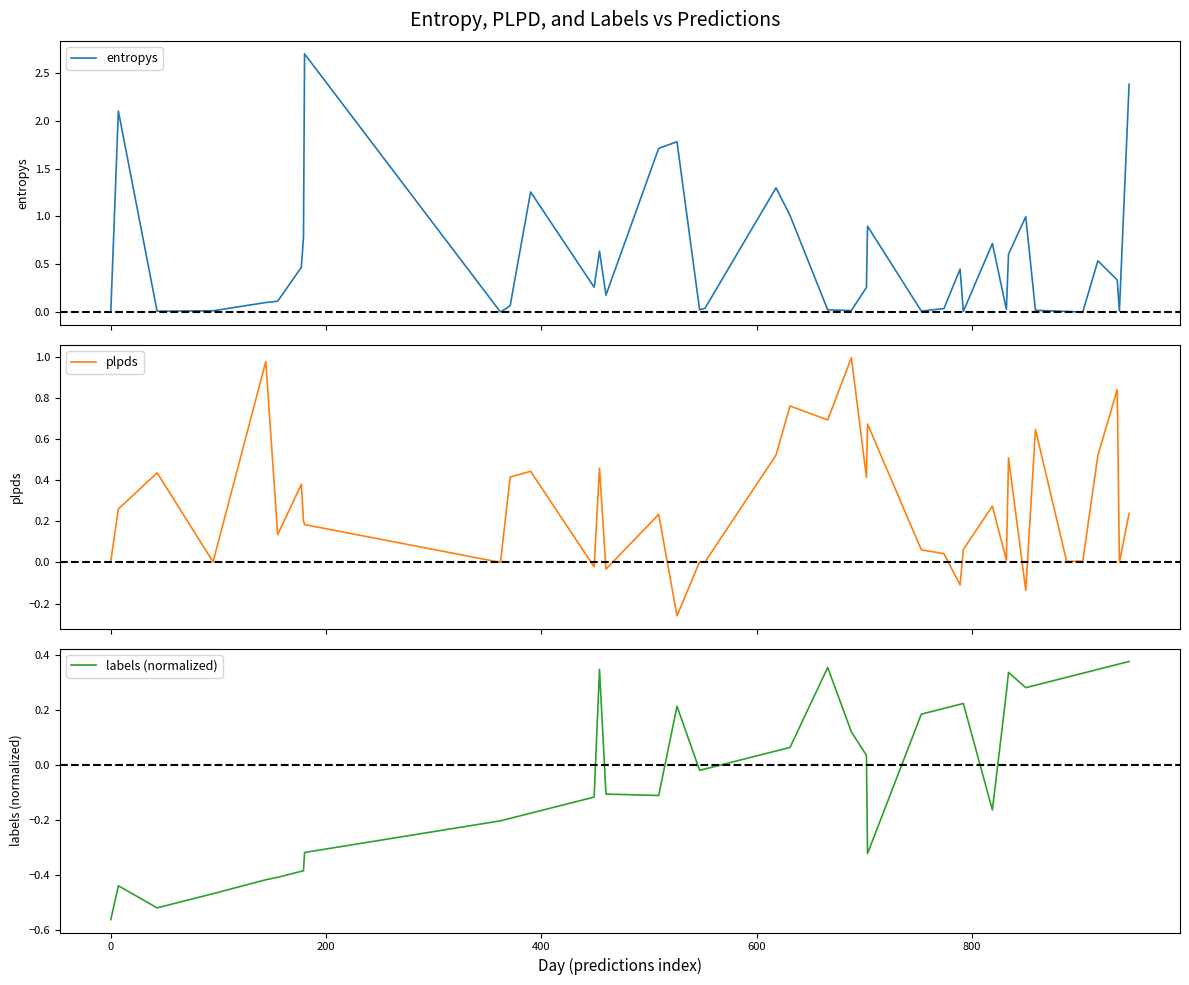

How many positive values does the plpds series have?

34